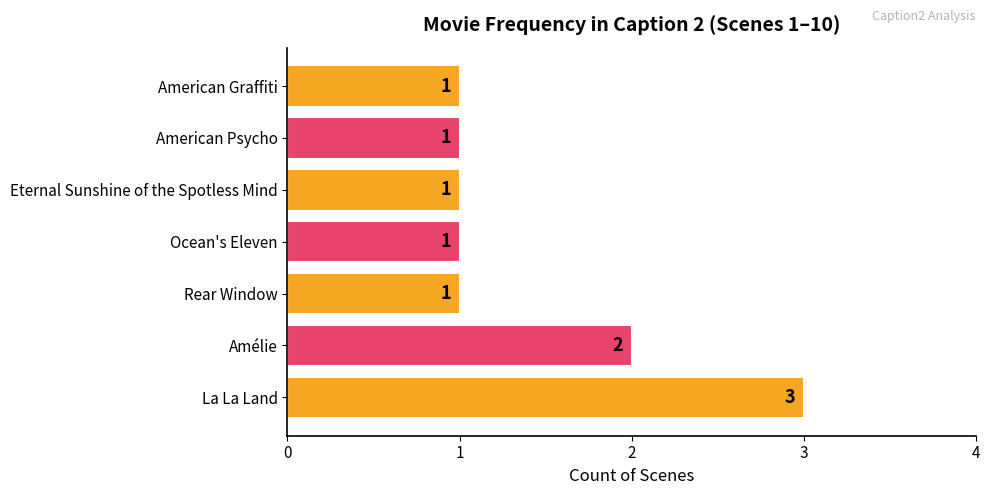

Approximately how many times larger is the value at Ocean's Eleven compared to La La Land?

0.3